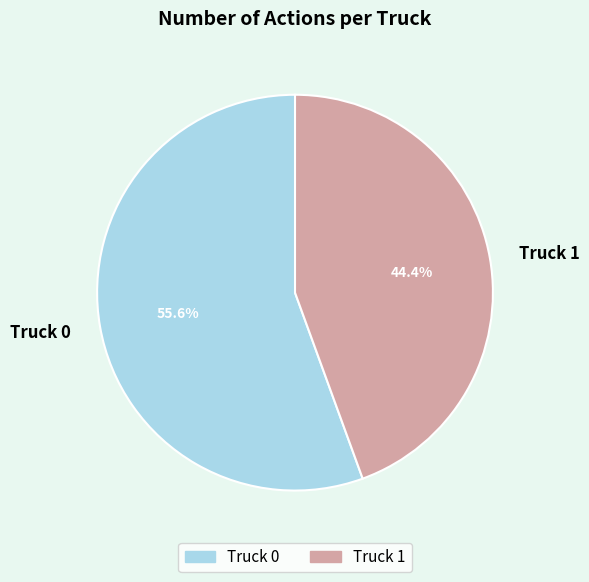

To the nearest percent, what is the difference between the largest and smallest slice percentages?

11%